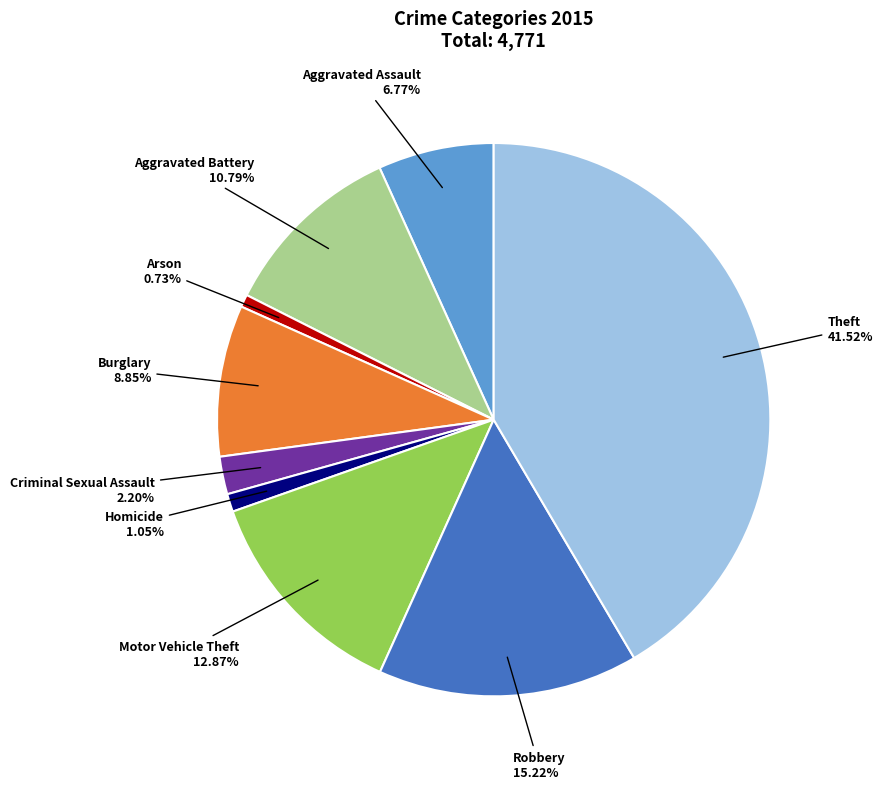

Between Motor Vehicle Theft and Theft, which is larger?

Theft